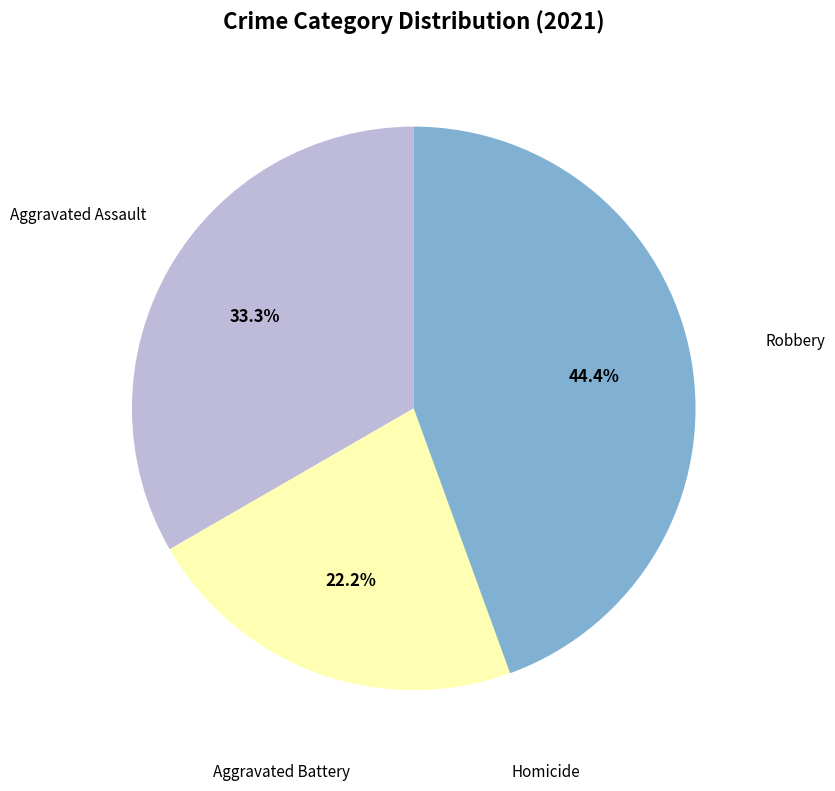

Between Aggravated Battery and Aggravated Assault, which is larger?

Aggravated Assault